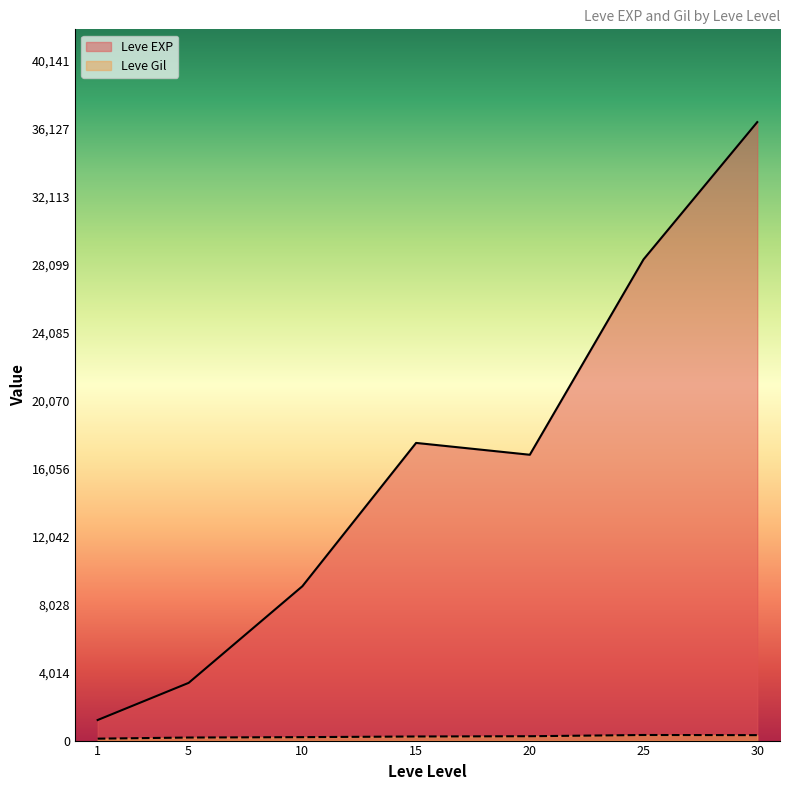

Which series has the largest range (max minus min)?

Leve EXP